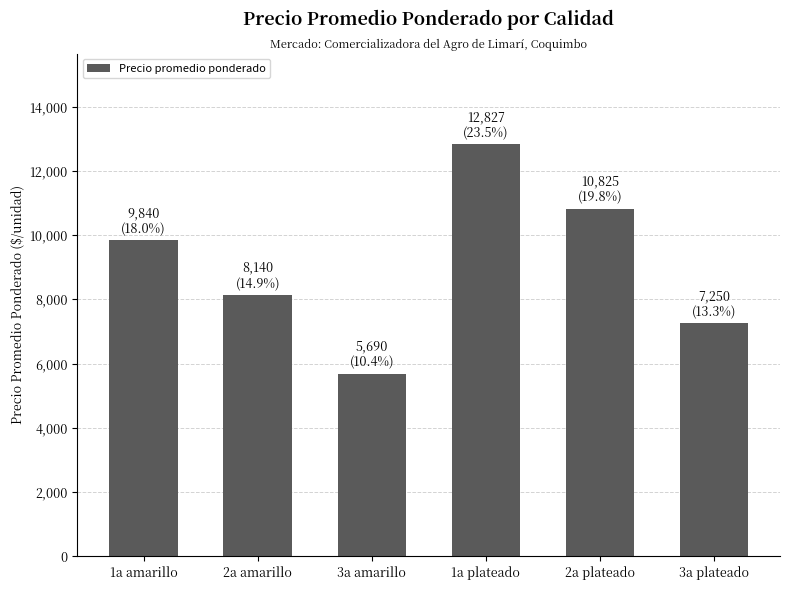

Are the bars grouped side by side (vs. stacked)?

No